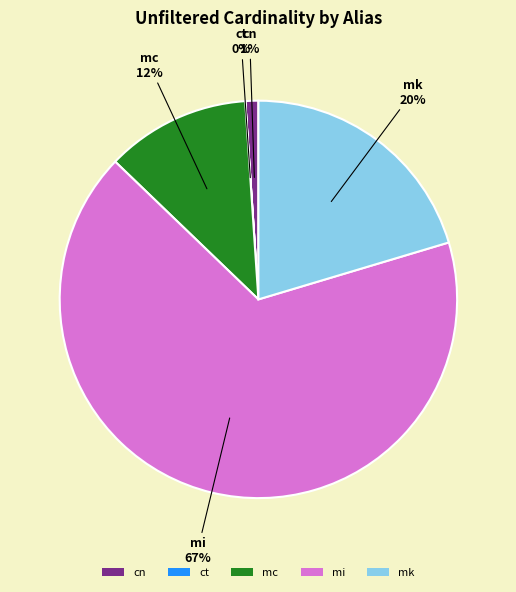

Is the sum of mi and mk greater than half?

Yes